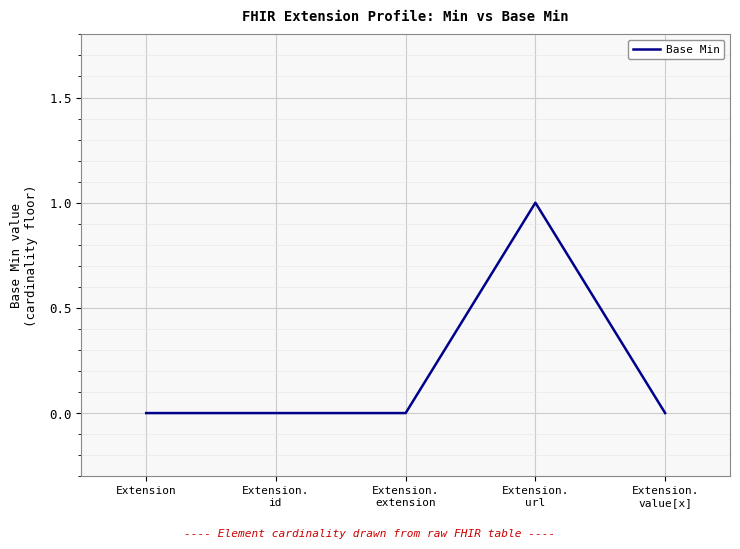

Count the number of categories in the chart.

5